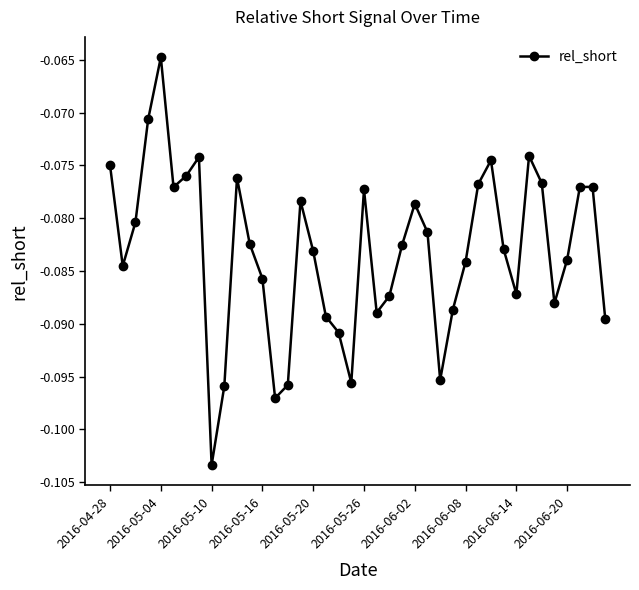

How many points are higher than both their immediate neighbors (excluding endpoints)?

9